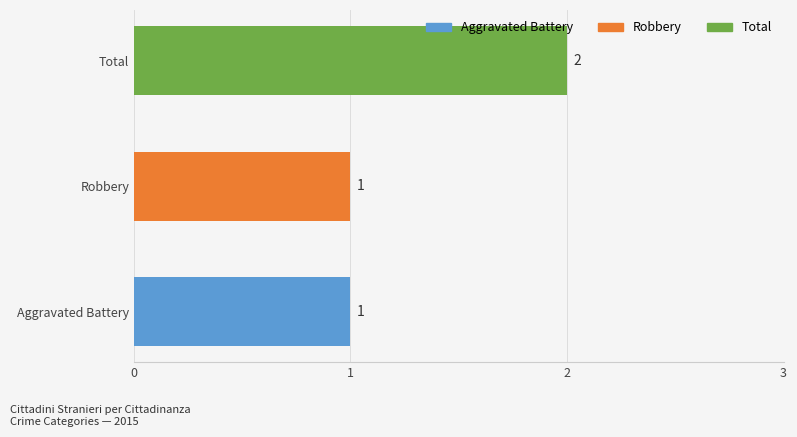

The value at Robbery is 1. True or false?

True